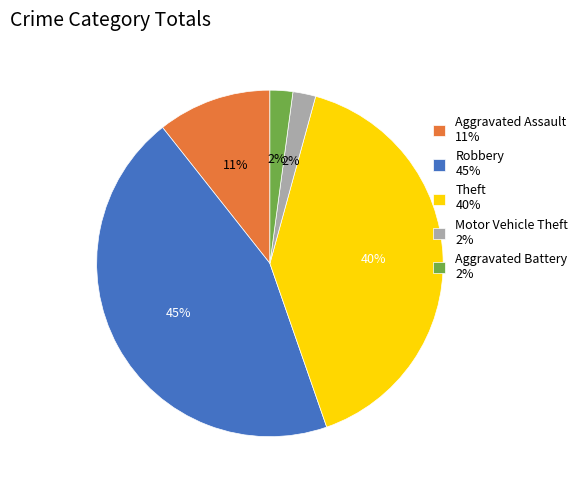

Is there a majority slice in this chart?

No